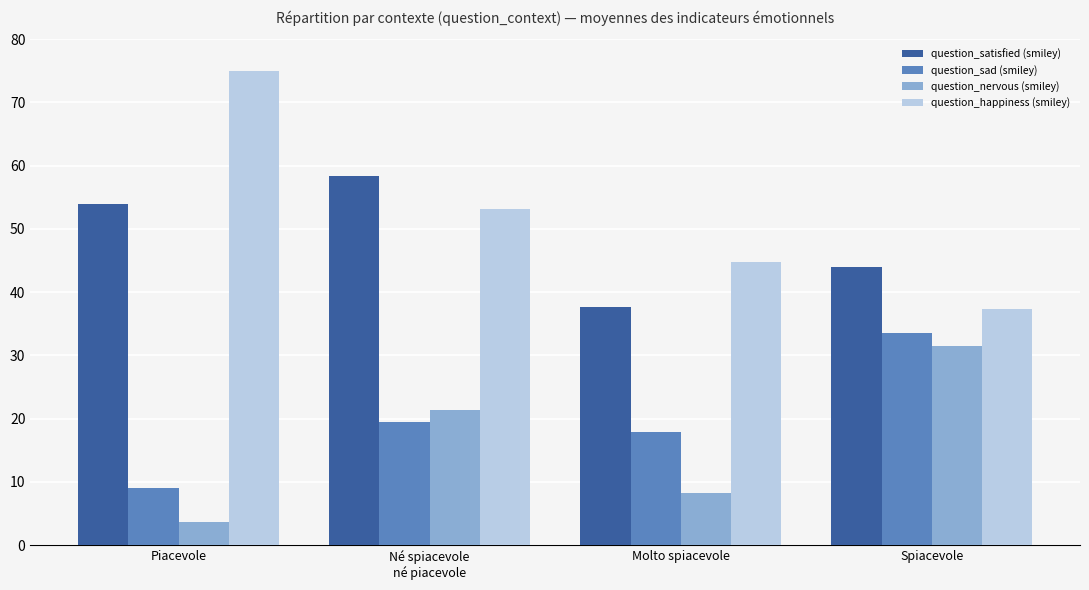

How many data points in question_nervous (smiley) are less than 21?

2